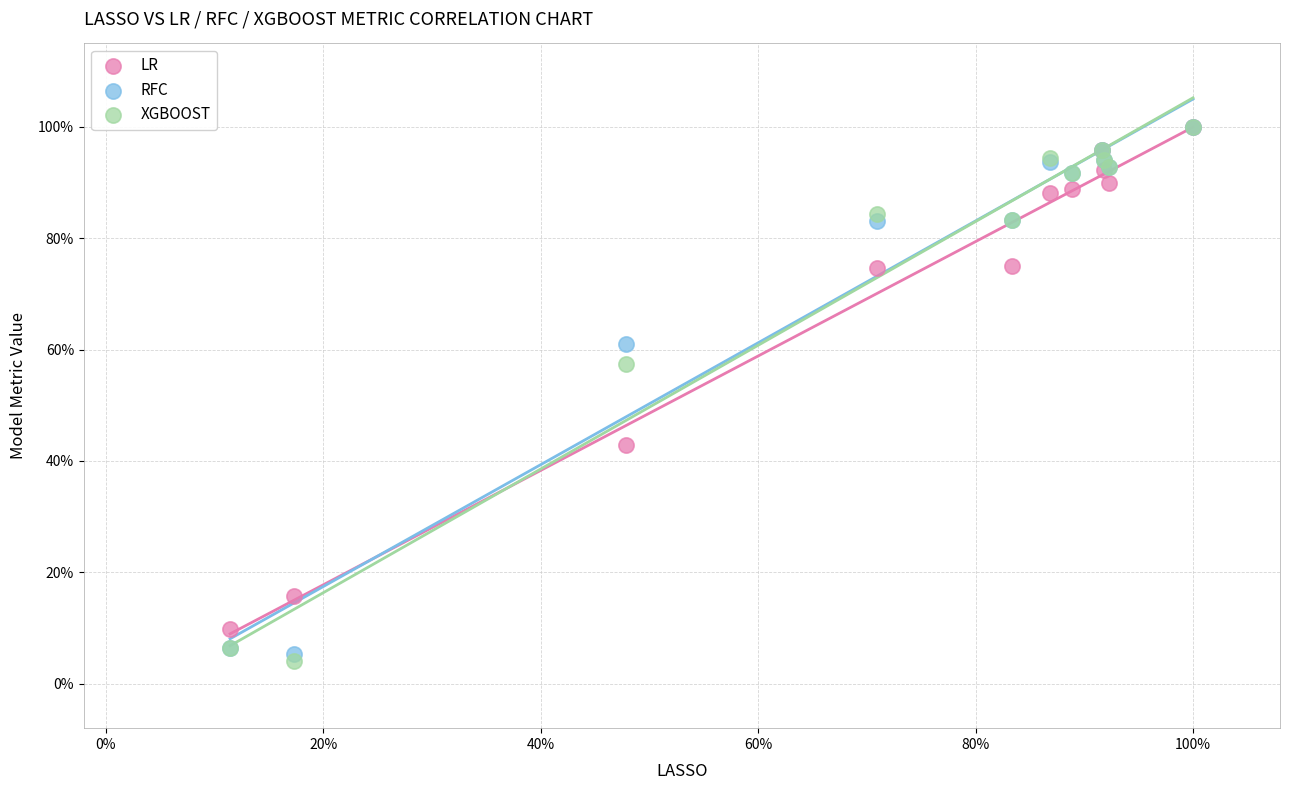

Which series has the widest spread of Y values?

XGBOOST